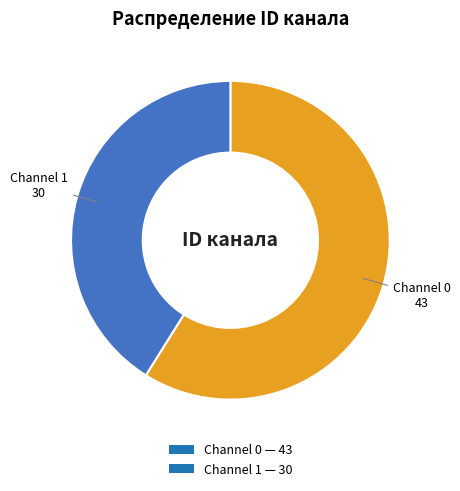

Rank the categories by value from highest to lowest.

Channel 0 — 43, Channel 1 — 30